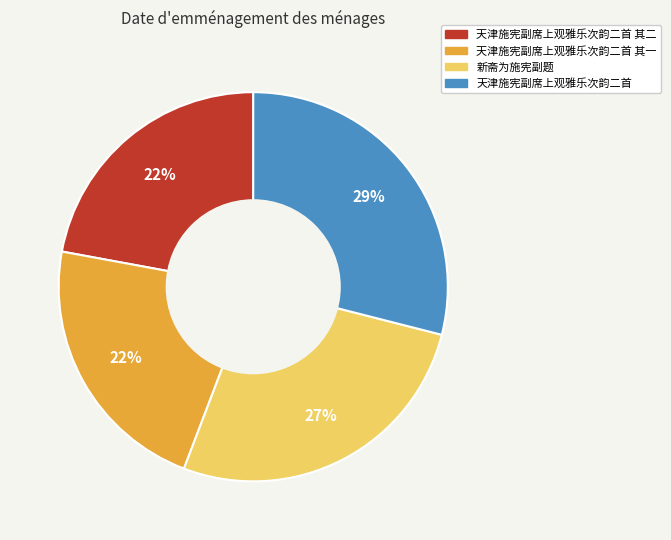

Is there any slice that represents more than half of the pie?

No